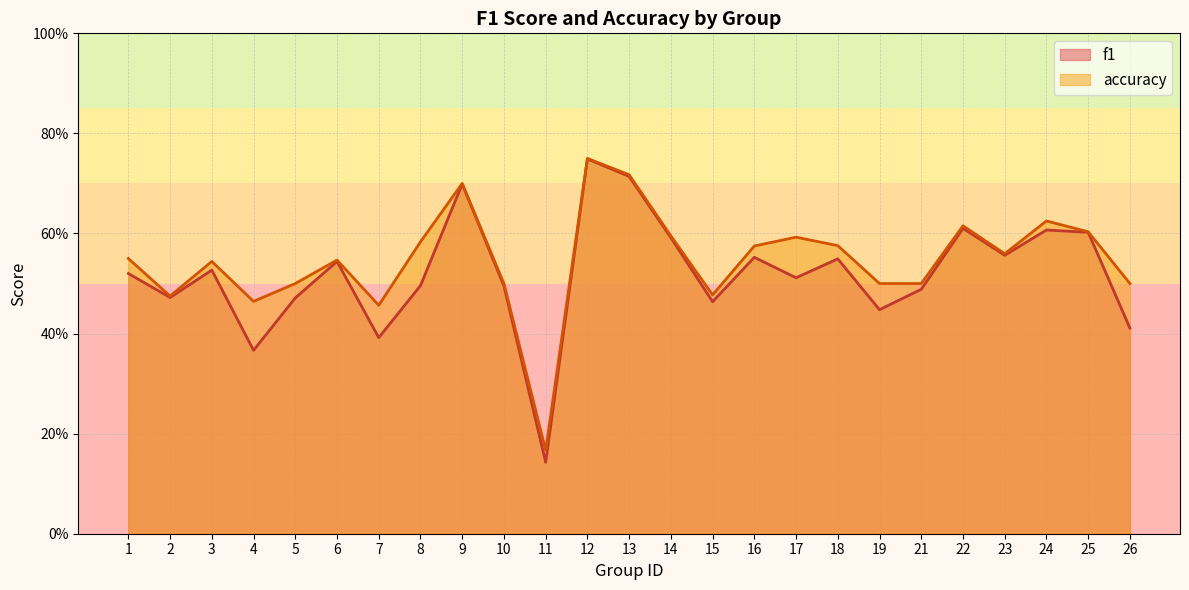

Reading left to right, what are all the values shown in this chart?

f1: 1=0.5	2=0.5	3=0.5	4=0.4	5=0.5	6=0.5	7=0.4	8=0.5	9=0.7	10=0.5	11=0.1	12=0.7	13=0.7	14=0.6	15=0.5	16=0.6	17=0.5	18=0.5	19=0.4	21=0.5	22=0.6	23=0.6	24=0.6	25=0.6	26=0.4
accuracy: 1=0.6	2=0.5	3=0.5	4=0.5	5=0.5	6=0.5	7=0.5	8=0.6	9=0.7	10=0.5	11=0.2	12=0.8	13=0.7	14=0.6	15=0.5	16=0.6	17=0.6	18=0.6	19=0.5	21=0.5	22=0.6	23=0.6	24=0.6	25=0.6	26=0.5